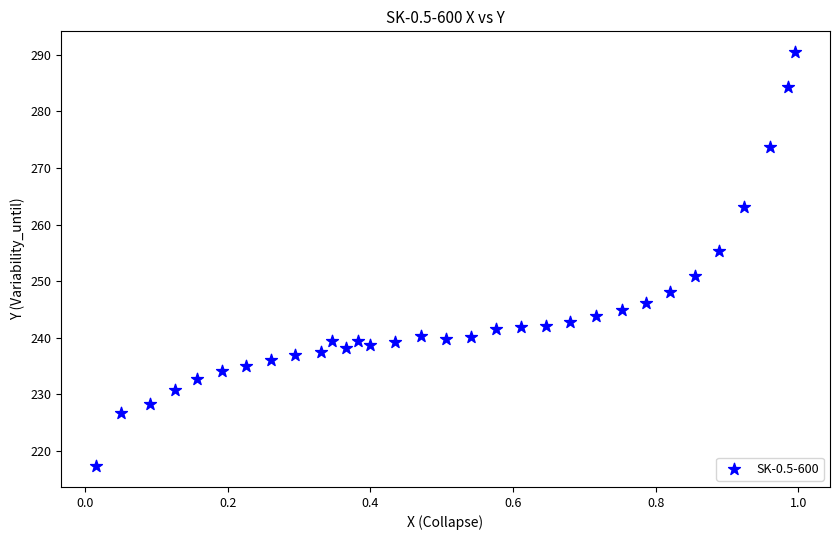

What is the range of X values (max minus min)?

1.0